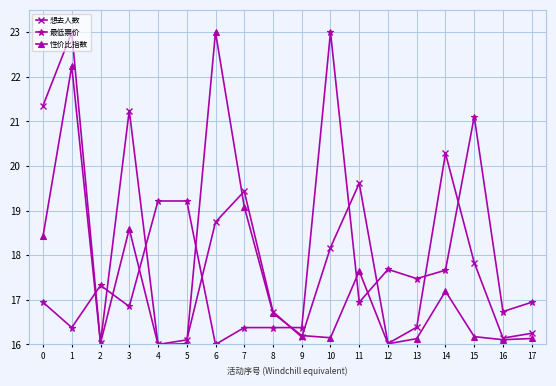

What is the average value of the 最低票价 series?

17.7